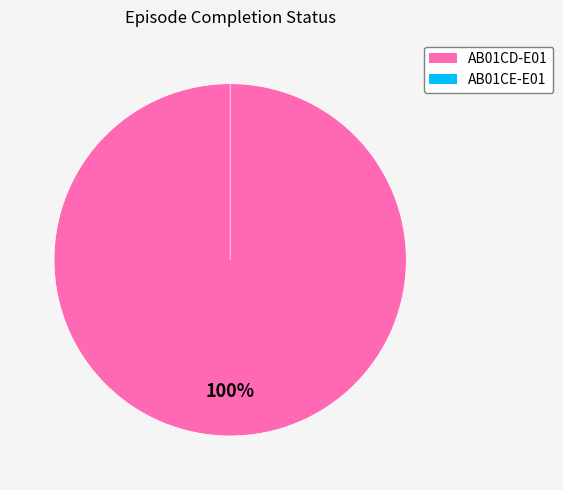

Count the number of slices in the pie.

2